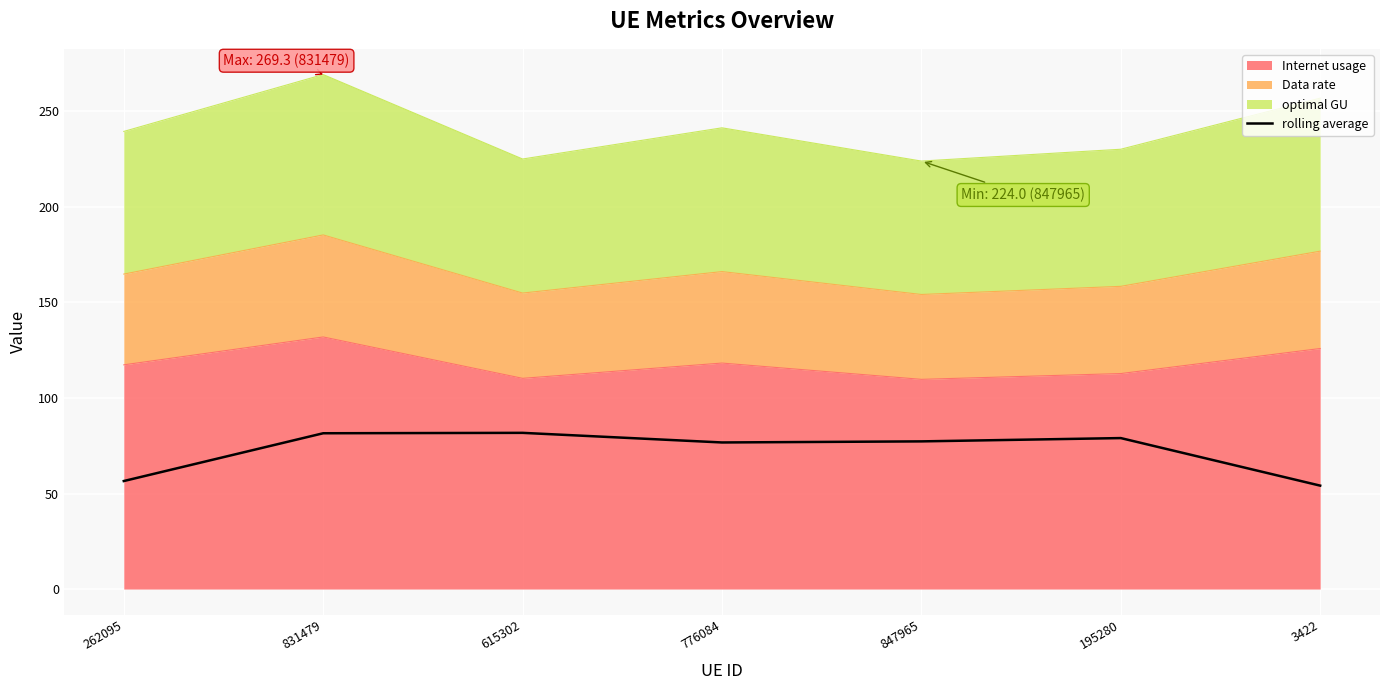

What is the difference between the maximum and second lowest values?

25.2